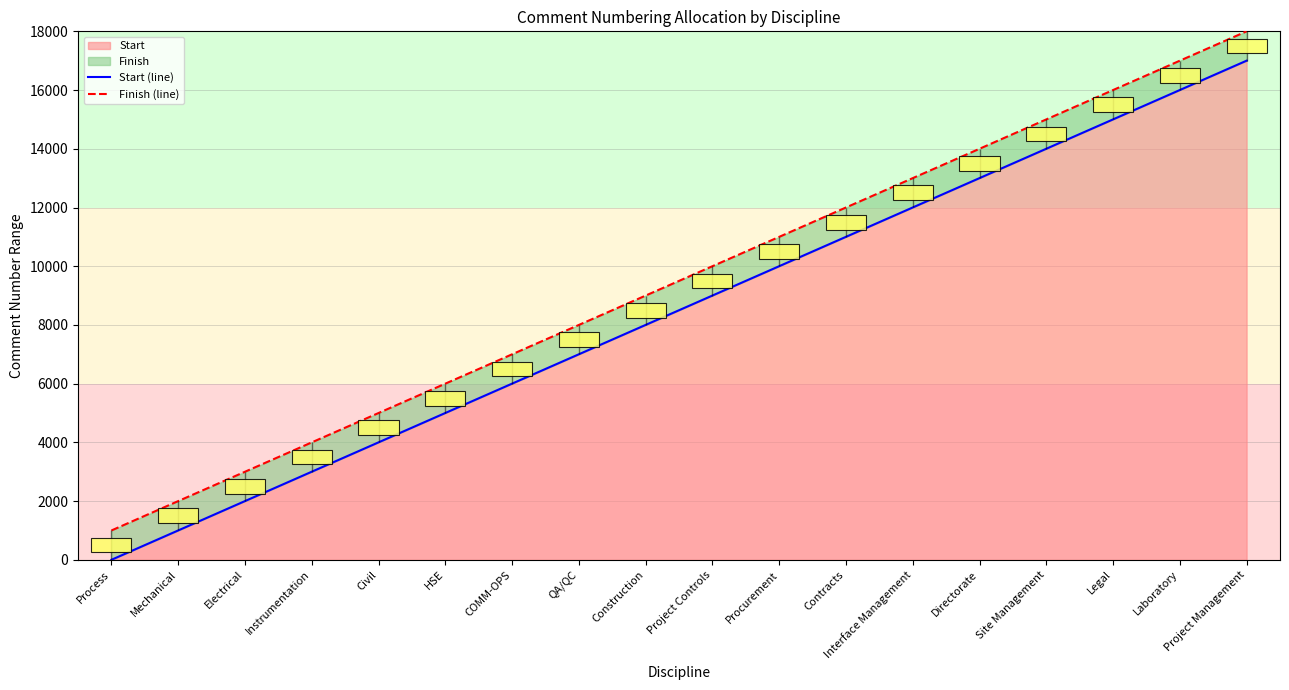

List the labels in order of Finish (line) value, largest first.

Project Management, Laboratory, Legal, Site Management, Directorate, Interface Management, Contracts, Procurement, Project Controls, Construction, QA/QC, COMM-OPS, HSE, Civil, Instrumentation, Electrical, Mechanical, Process